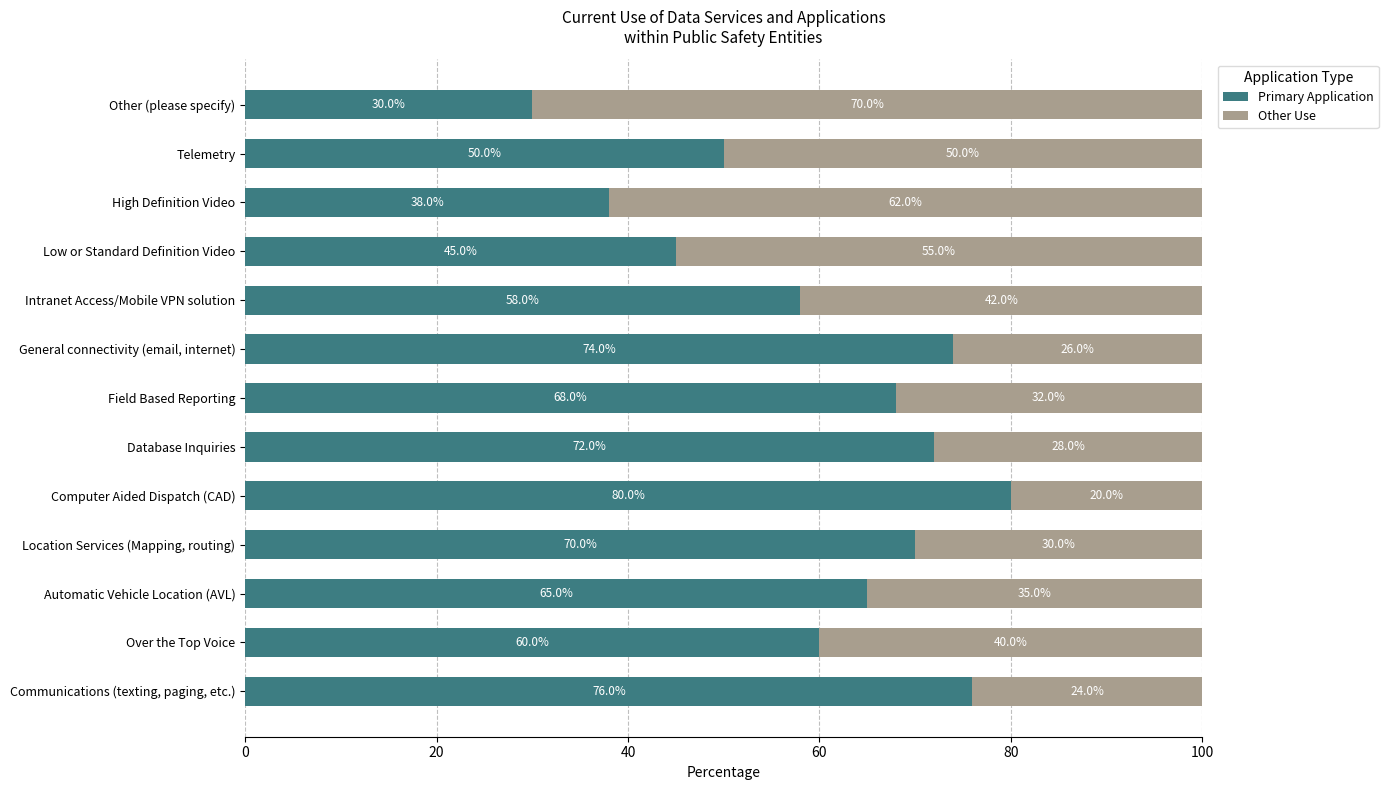

Is it true that Primary Application equals 19 at Over the Top Voice?

False